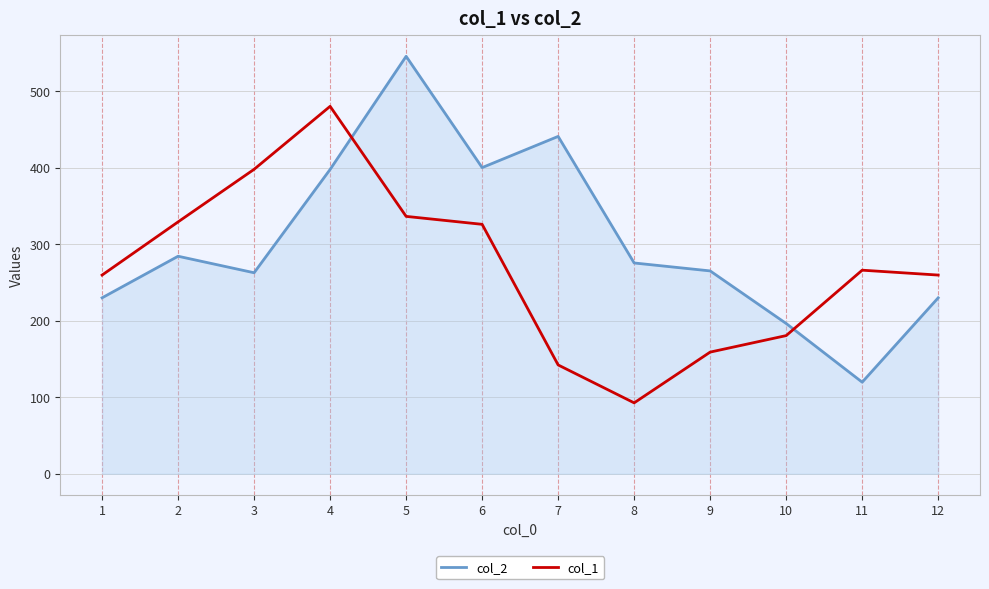

What are all the series names shown in the legend?

col_2, col_1